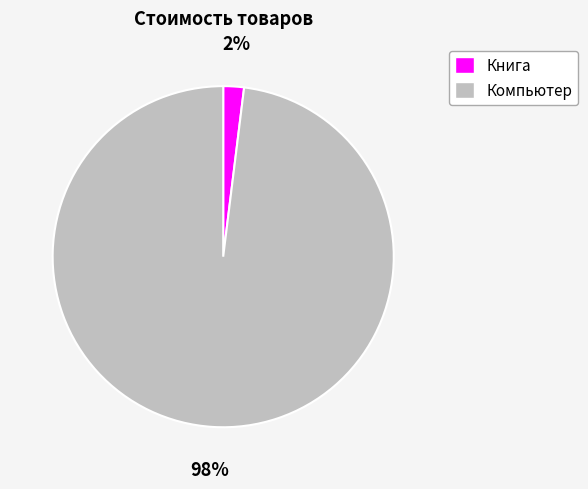

Rank the categories by value from highest to lowest.

Компьютер, Книга